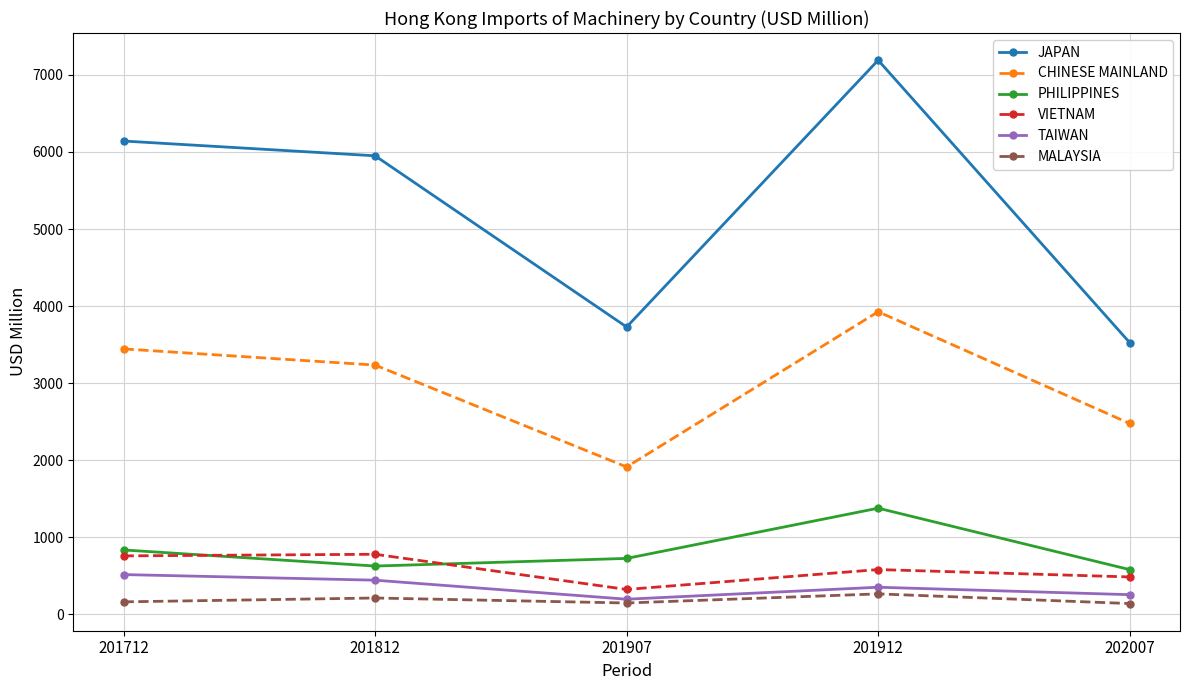

What is the highest value of the CHINESE MAINLAND series?

3927.0